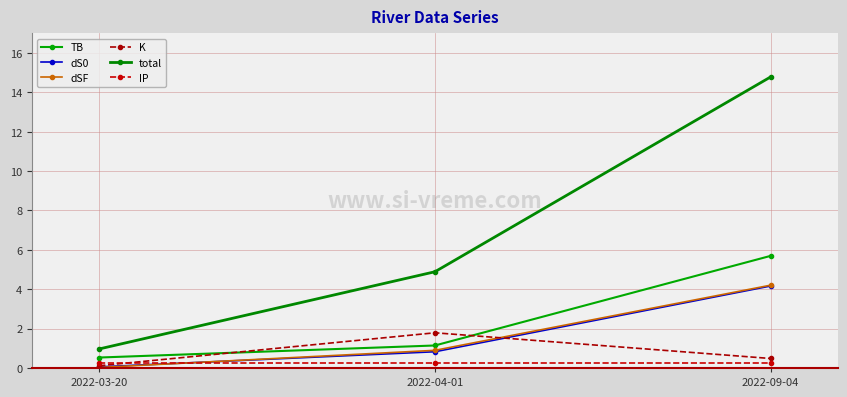

The value of K at 2022-09-04 is 0.5. True or false?

True